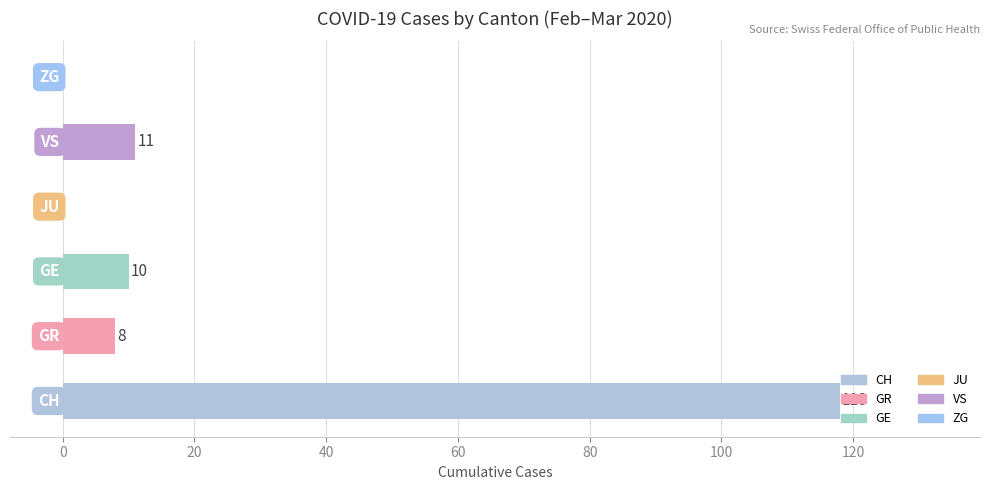

What is the greatest value displayed?

118